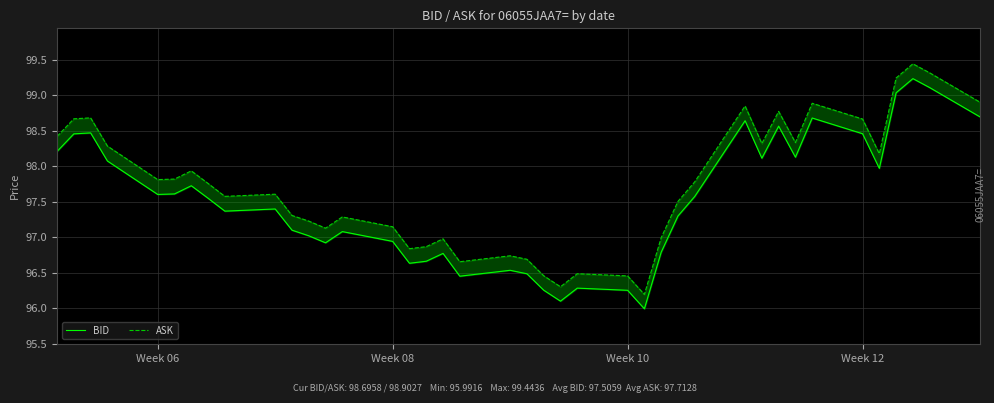

How many values in the BID series exceed 97?

26